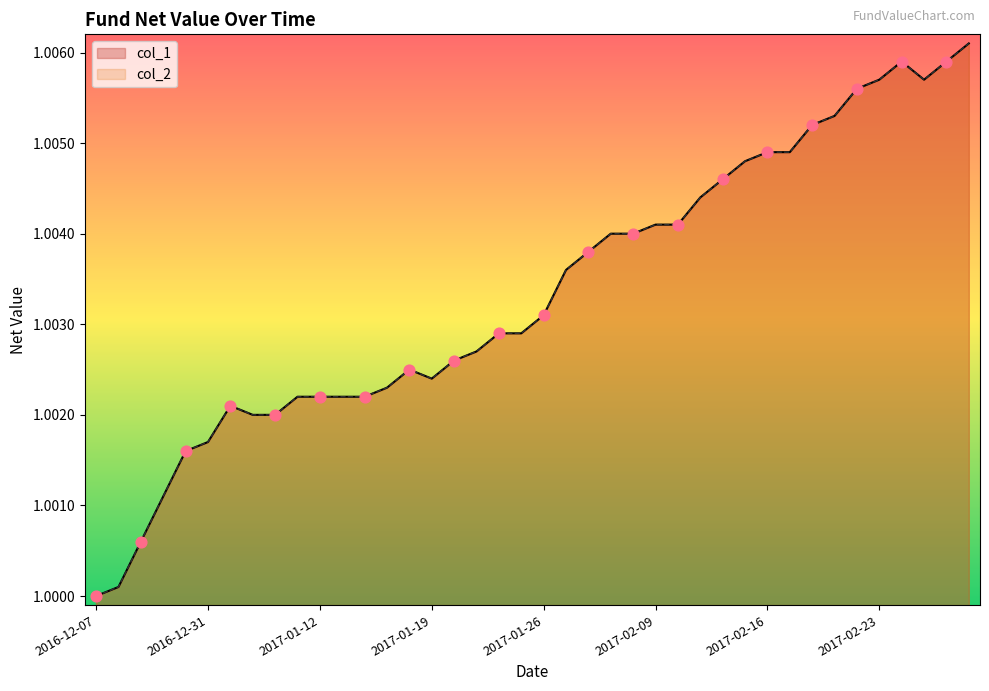

What is the total value across all series at 2017-02-03?

2.0